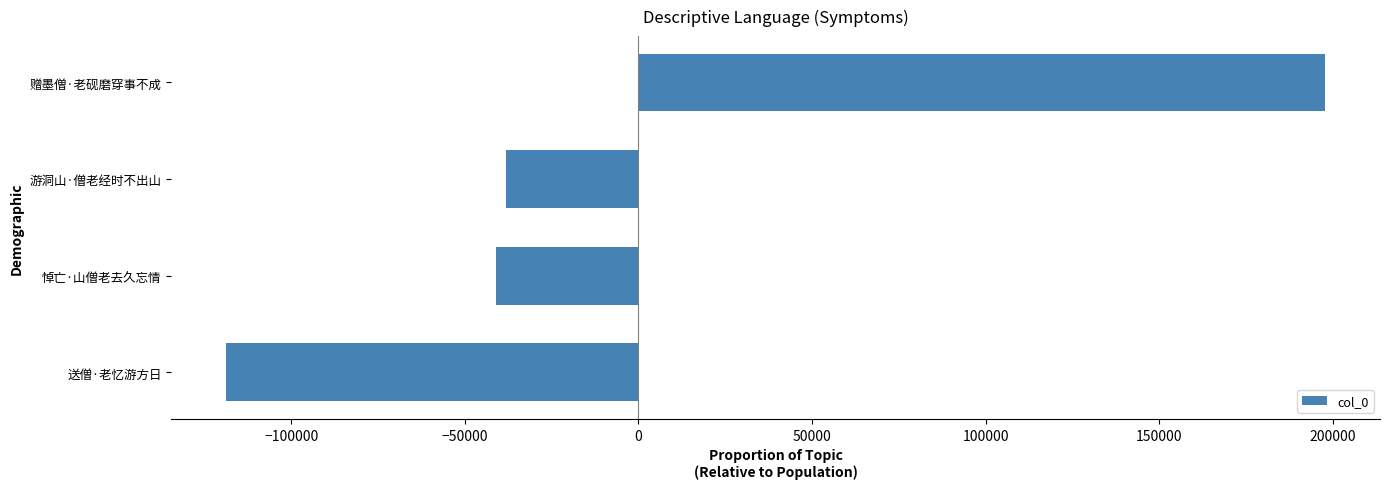

What is the sum of the values at 赠墨僧·老砚磨穿事不成 and 悼亡·山僧老去久忘情?

156712.0